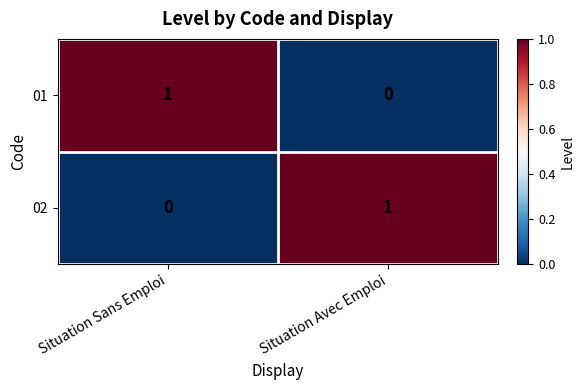

At which label is 01 closest to 0?

Situation Avec Emploi